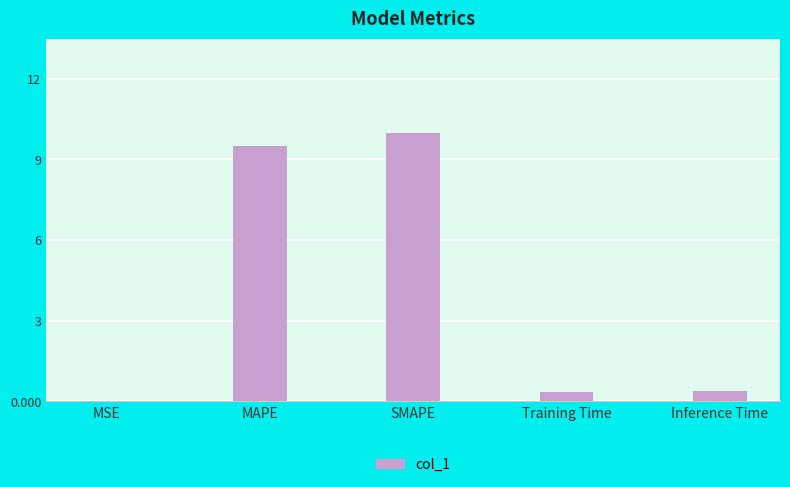

Does the chart contain stacked bars?

No